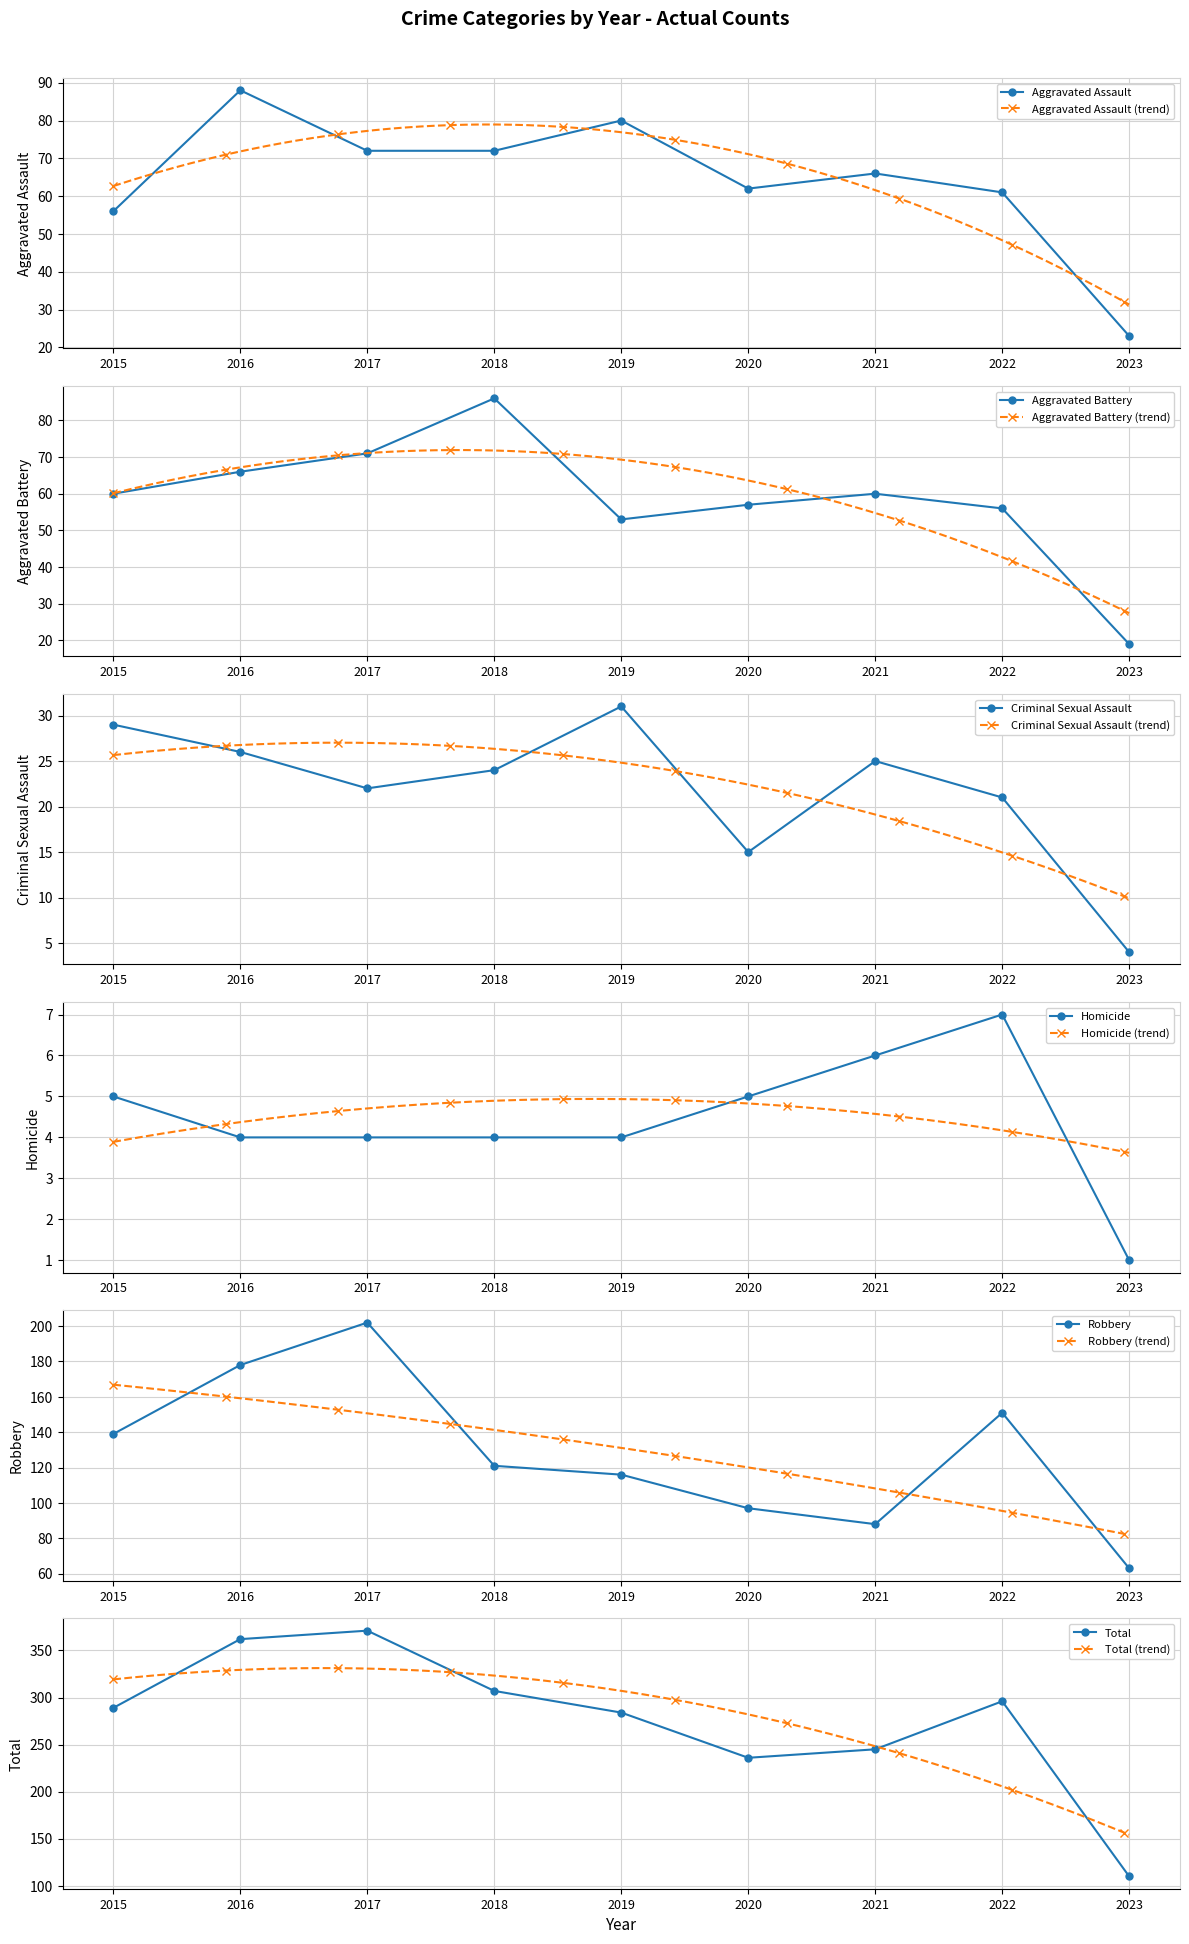

Reading left to right, extract all data points from this chart.

Aggravated Assault: 2015=56	2016=88	2017=72	2018=72	2019=80	2020=62	2021=66	2022=61	2023=23
Aggravated Battery: 2015=60	2016=66	2017=71	2018=86	2019=53	2020=57	2021=60	2022=56	2023=19
Criminal Sexual Assault: 2015=29	2016=26	2017=22	2018=24	2019=31	2020=15	2021=25	2022=21	2023=4
Homicide: 2015=5	2016=4	2017=4	2018=4	2019=4	2020=5	2021=6	2022=7	2023=1
Robbery: 2015=139	2016=178	2017=202	2018=121	2019=116	2020=97	2021=88	2022=151	2023=63
Total: 2015=289	2016=362	2017=371	2018=307	2019=284	2020=236	2021=245	2022=296	2023=110